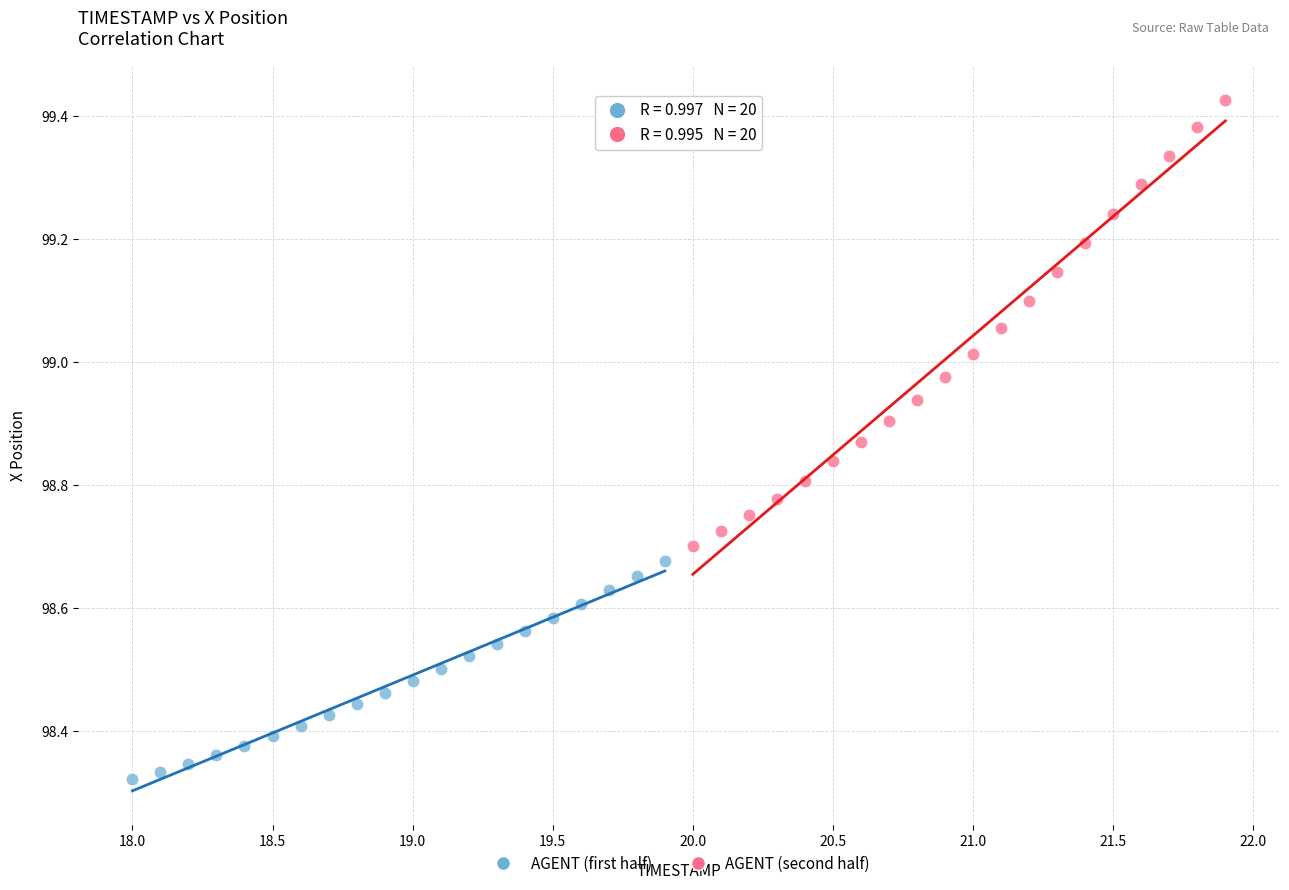

Which series contains the highest Y value?

AGENT (second half)